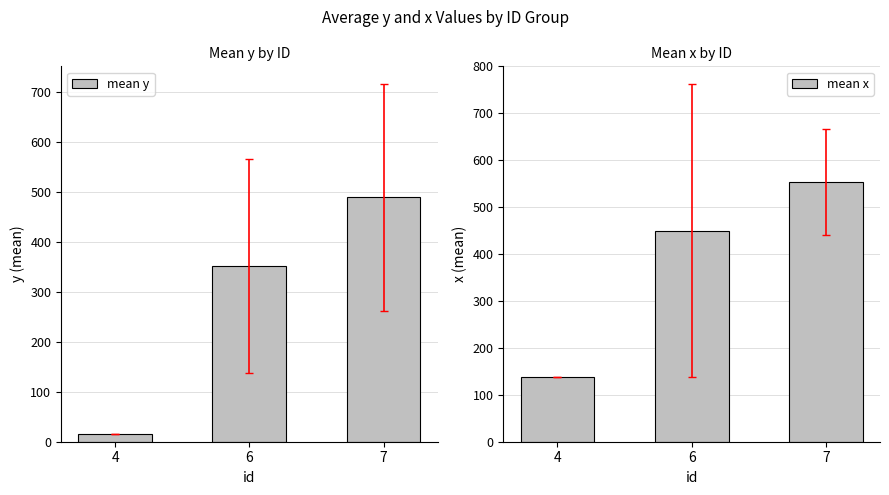

True or false: mean y has a value of 15.0 at 4.

True